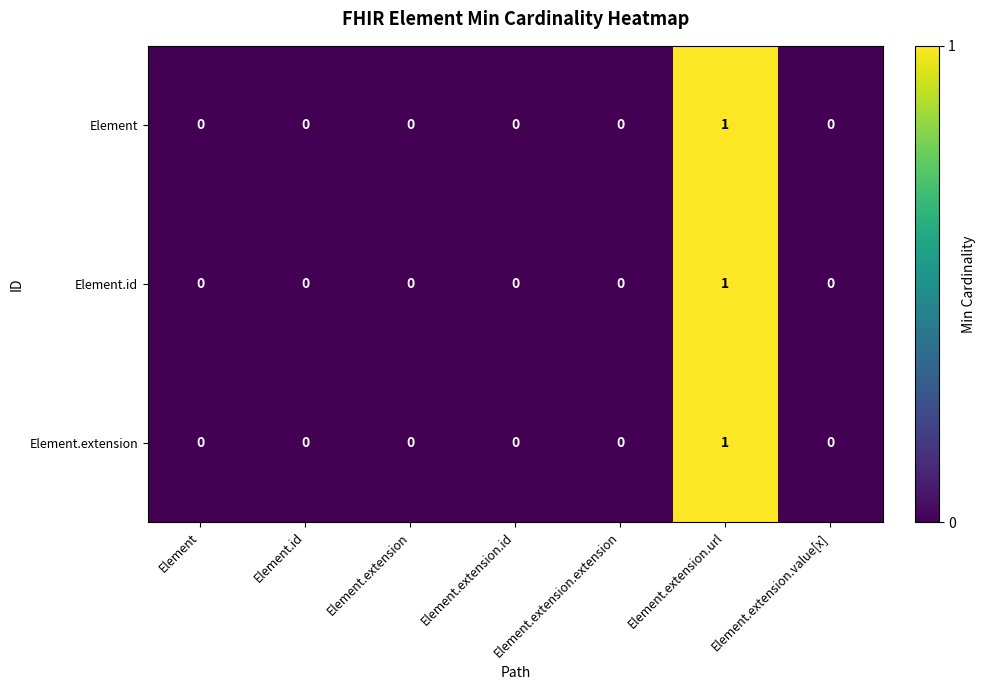

At which category is the sum across all series the highest?

Element.extension.url